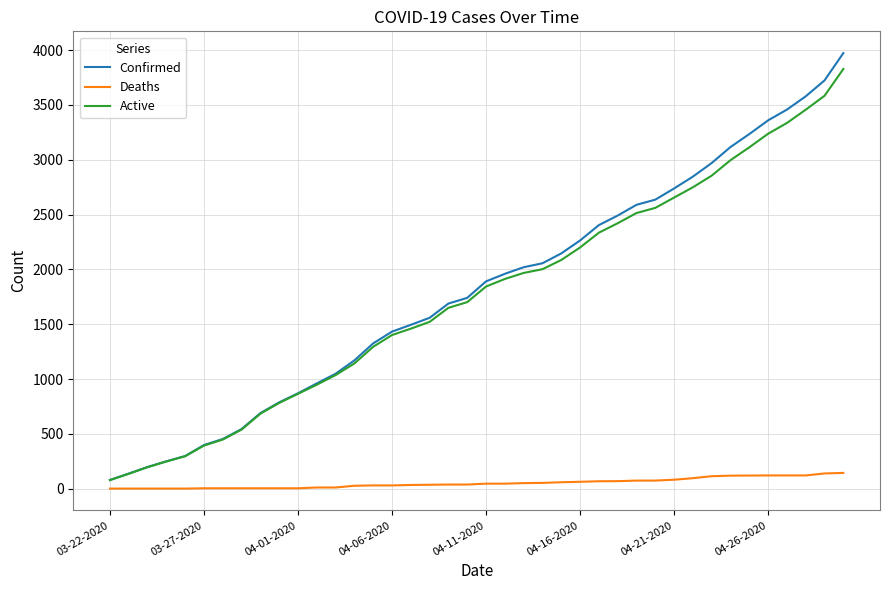

What is the highest value of the Confirmed series?

3972